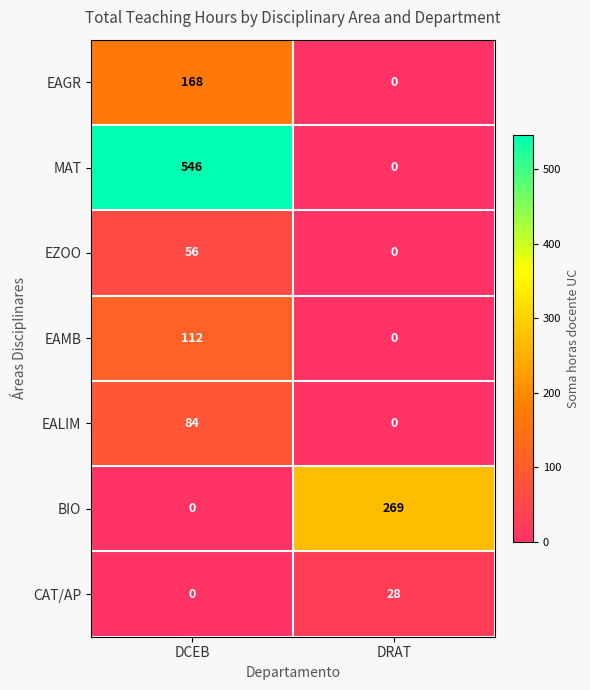

Rank the categories by MAT value from lowest to highest.

DRAT, DCEB